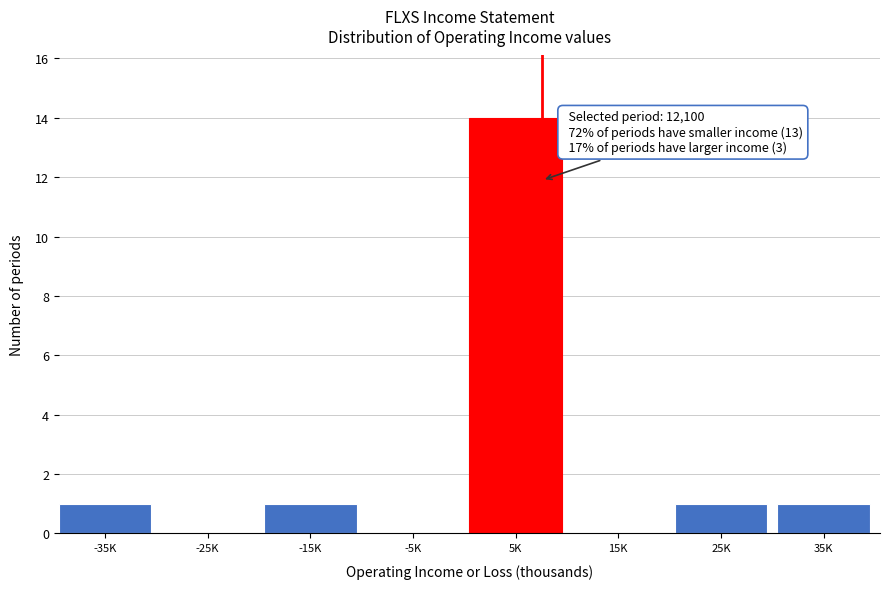

Reading left to right, list all the values displayed in this chart.

-35K=1	-25K=0	-15K=1	-5K=0	5K=14	15K=0	25K=1	35K=1